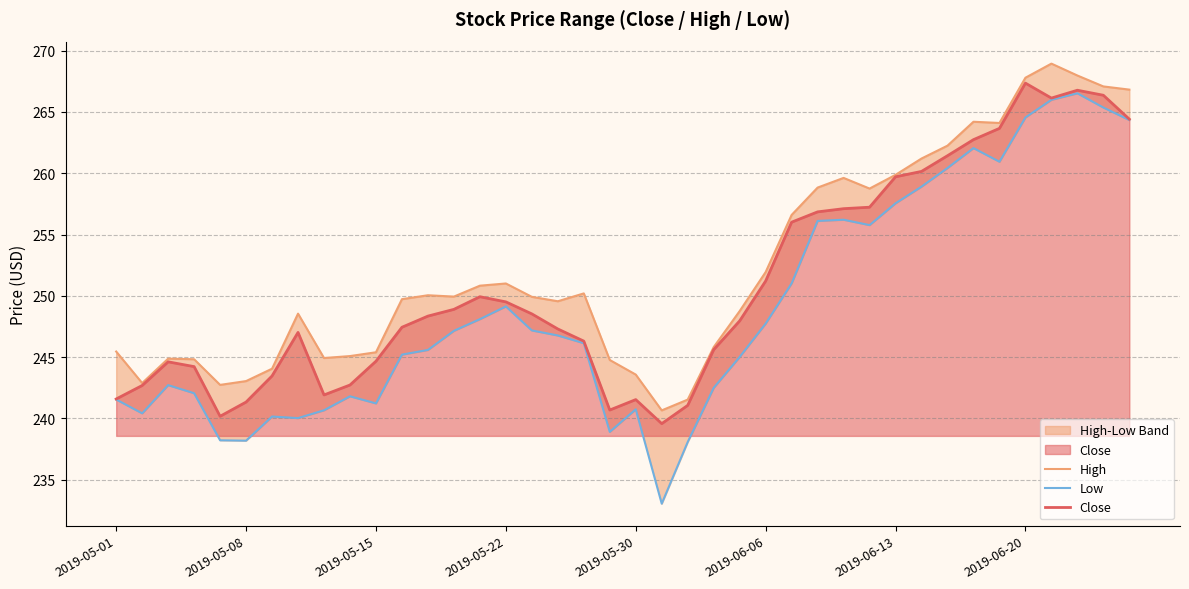

What is the difference between the Close values at 19 and 31?

19.5